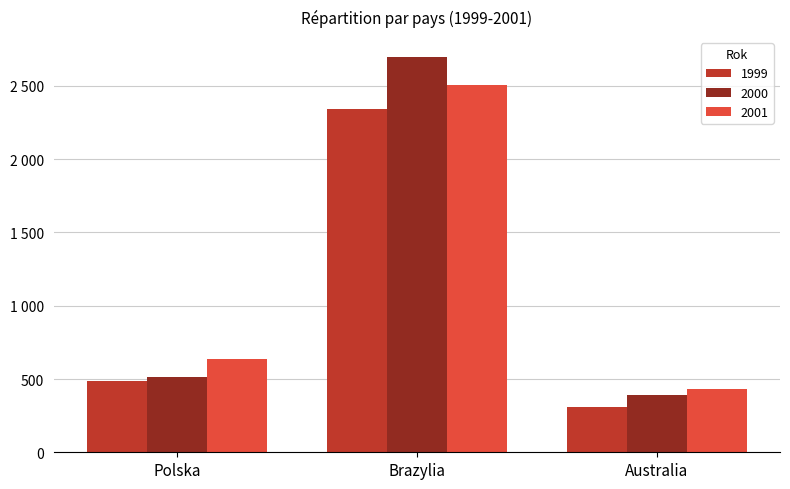

Are the bars grouped side by side (vs. stacked)?

Yes